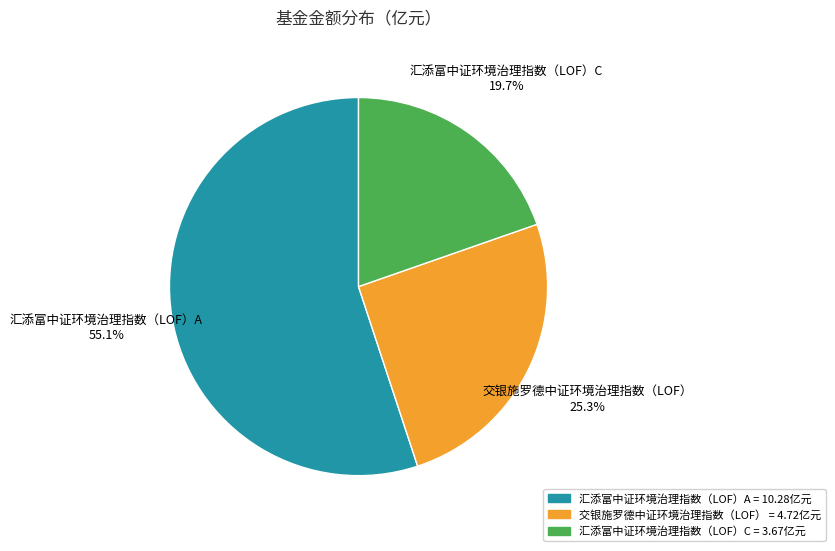

Do 汇添富中证环境治理指数（LOF）A = 10.28亿元 and 交银施罗德中证环境治理指数（LOF） = 4.72亿元 together represent more than half of the pie?

Yes